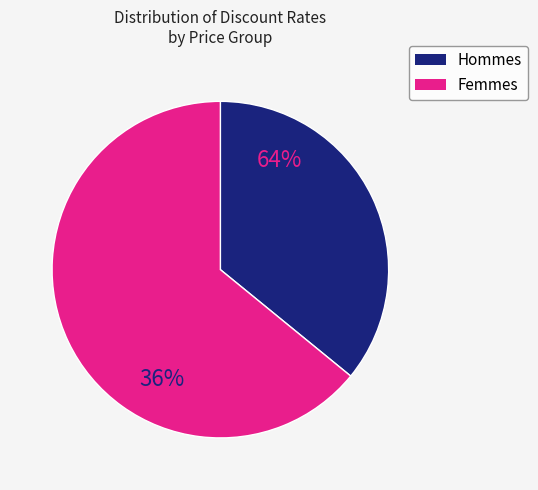

How much of the chart is everything except 76400?

100.0%